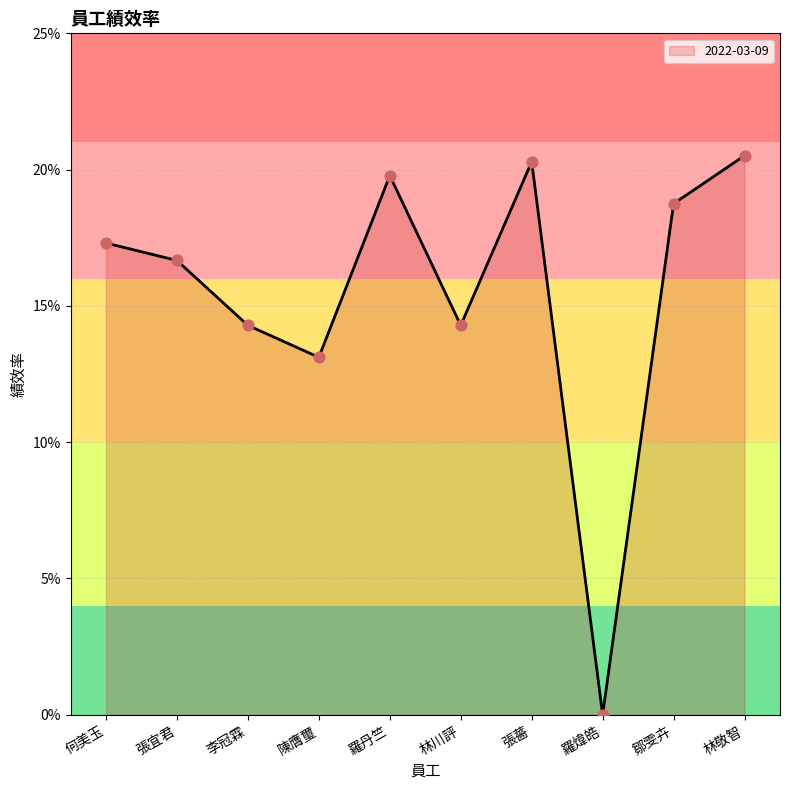

What is the change in value from 李冠霖 to 羅丹竺?

+0.1